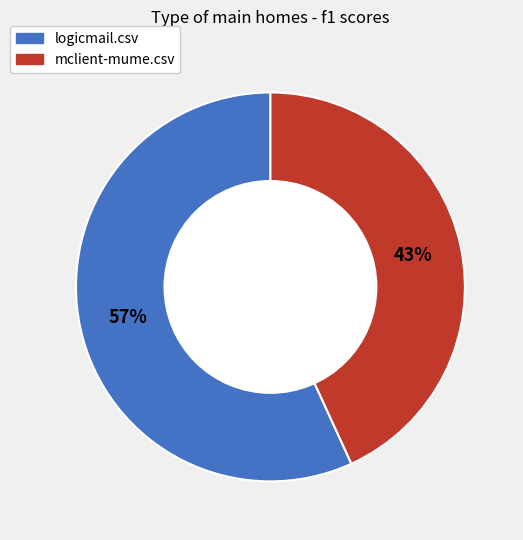

Count the number of slices in the pie.

2